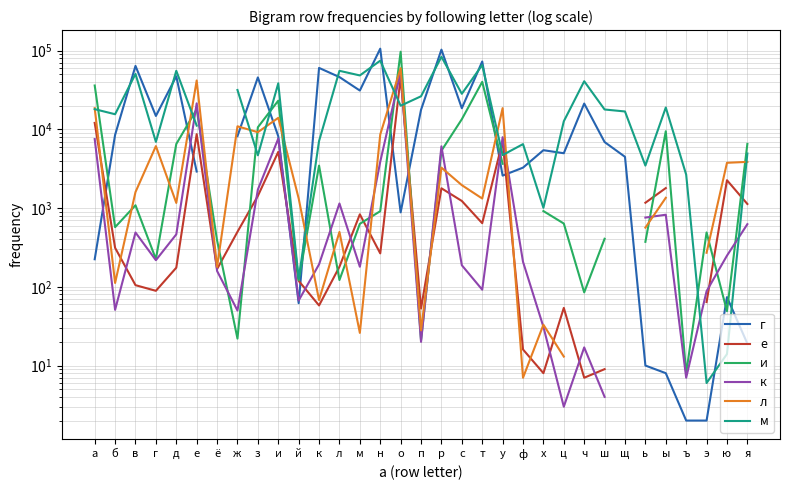

Is the value of е at ю greater than the value of г at ч?

No